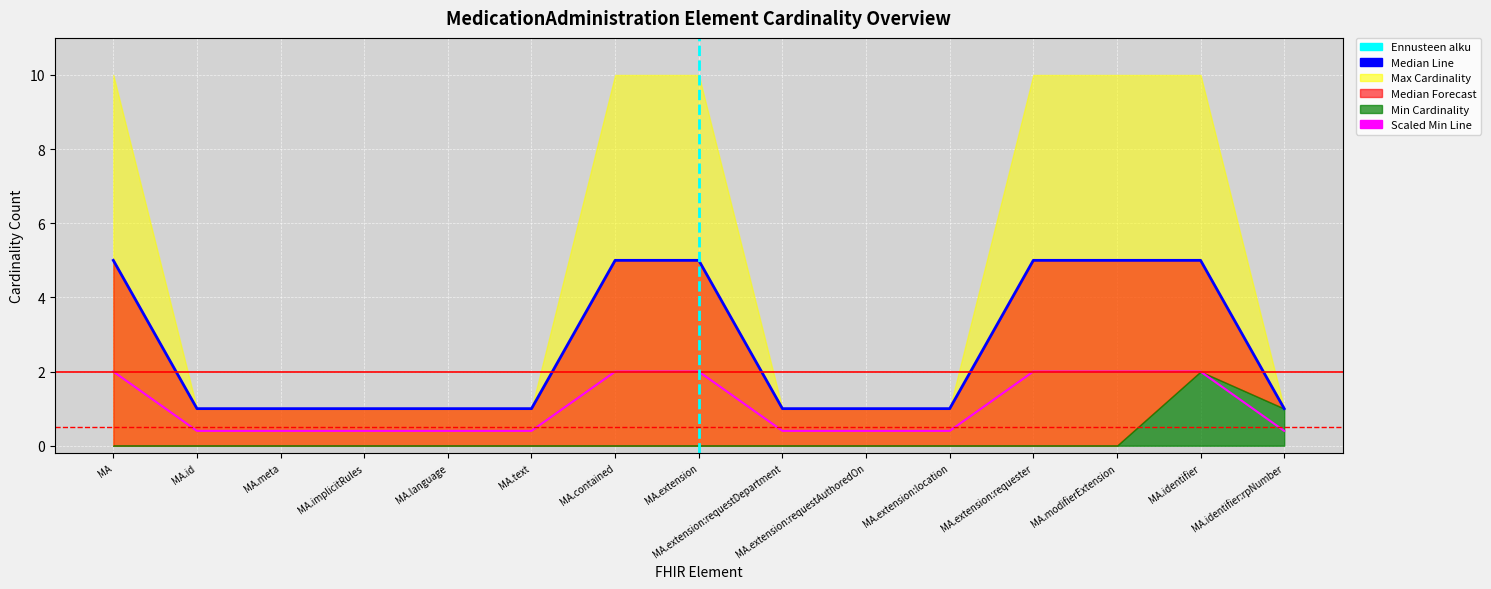

At which label is Median Forecast closest to 1?

MA.id